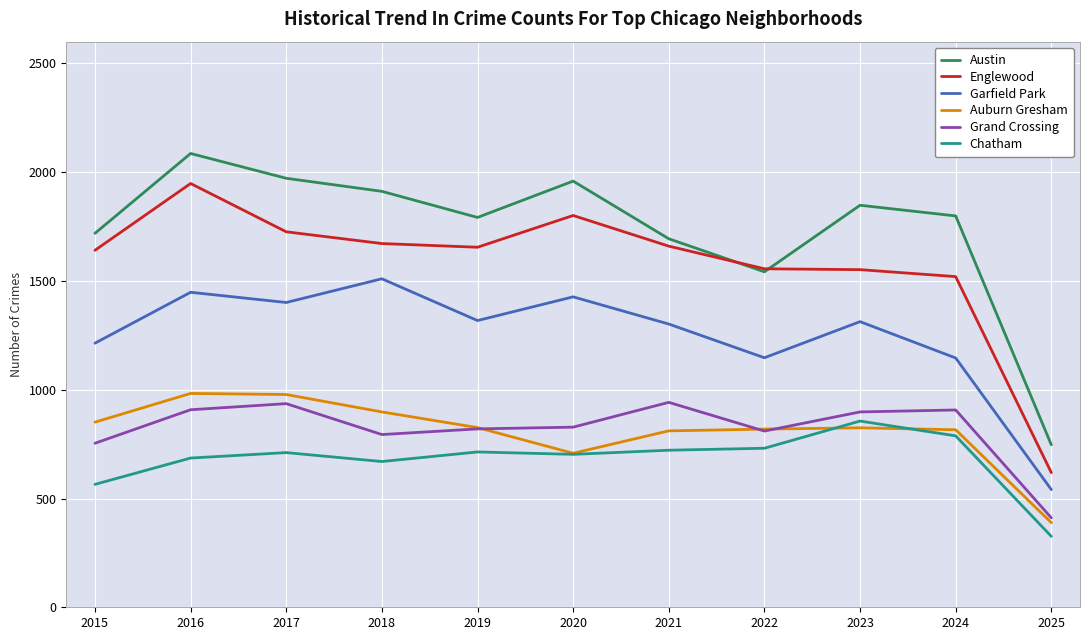

The Chatham series shows 1526 at 2023. True or false?

False